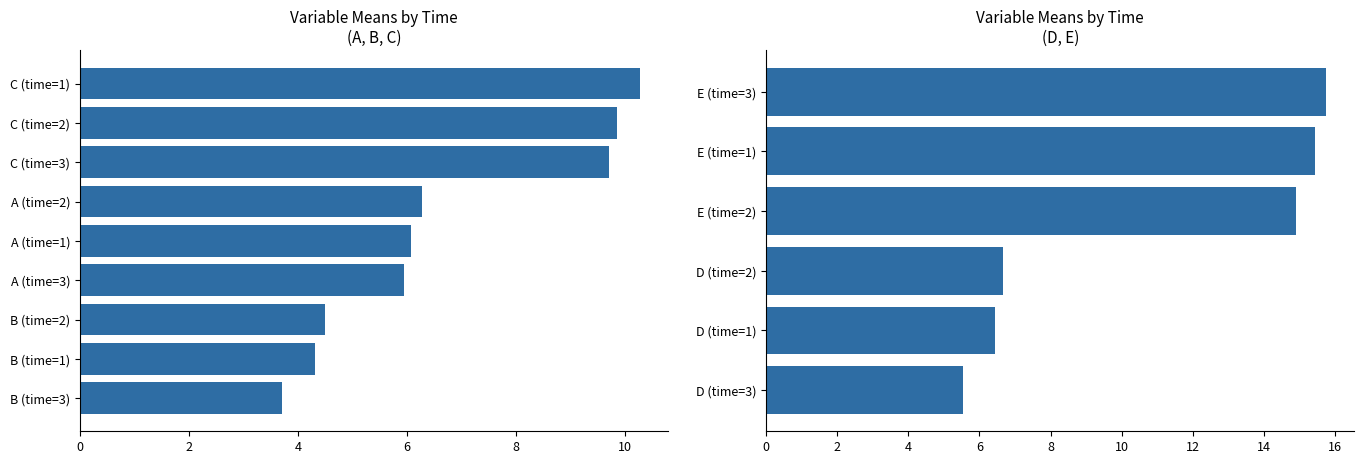

What are all the series names shown in the legend?

A, B, C, D, E